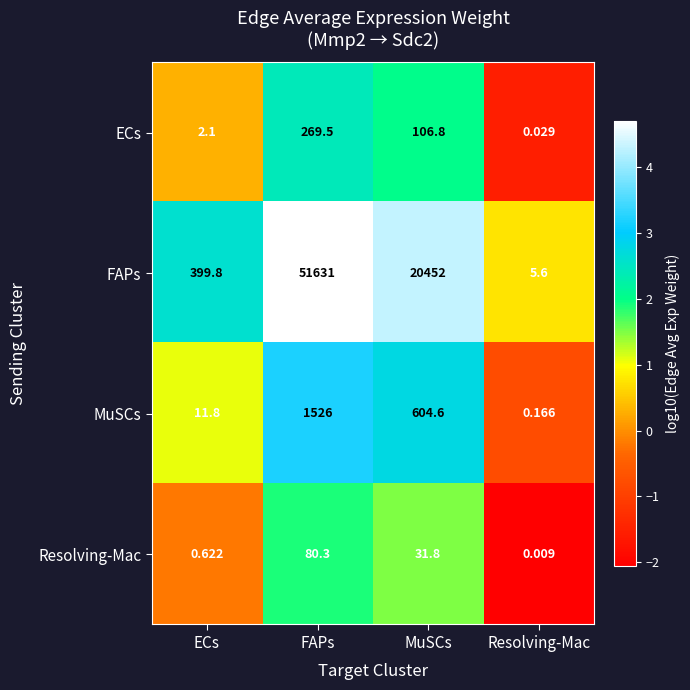

At which category is the sum across all series the highest?

FAPs